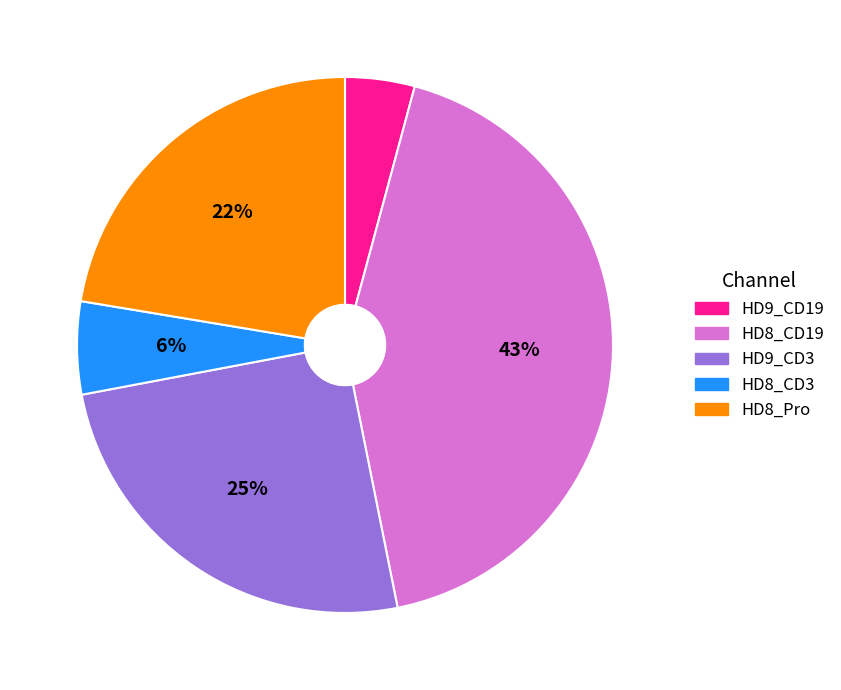

To the nearest percent, what is the average slice percentage?

20%